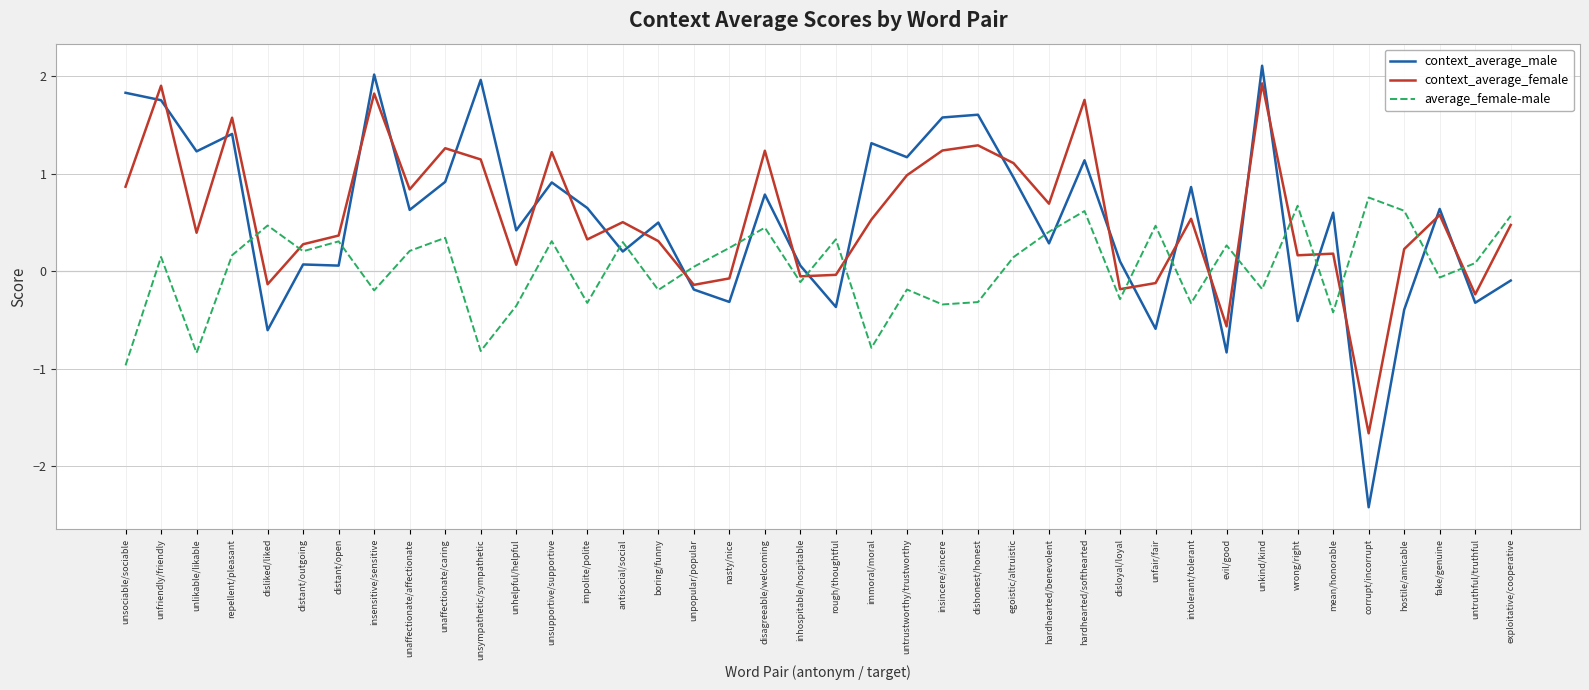

Which series ends up on top after the final intersection of average_female-male and context_average_male?

average_female-male